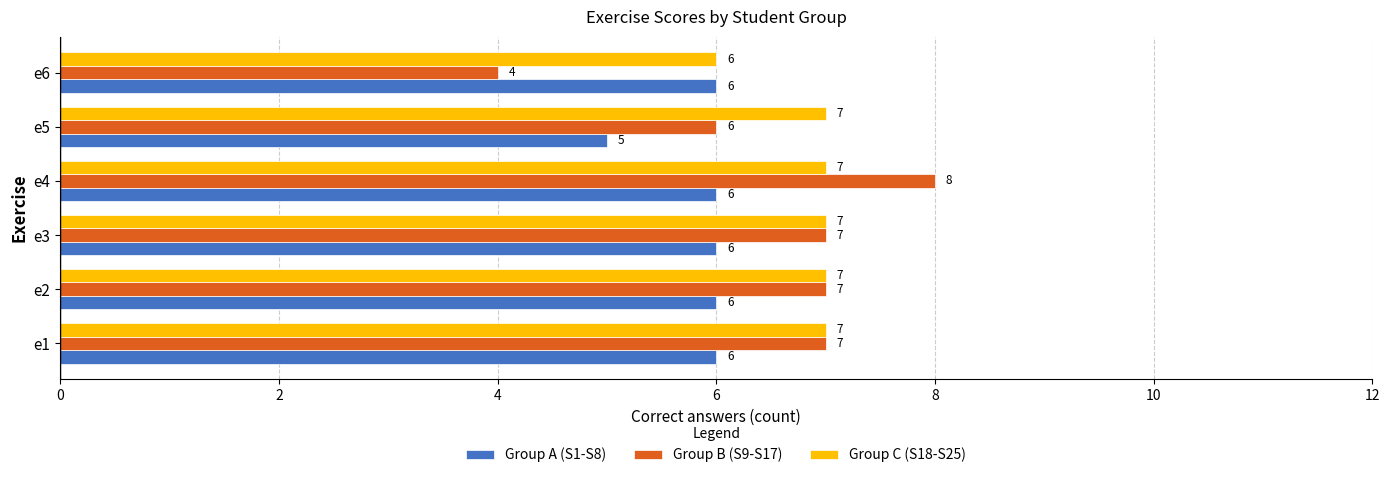

At how many categories does at least one series exceed 4?

6